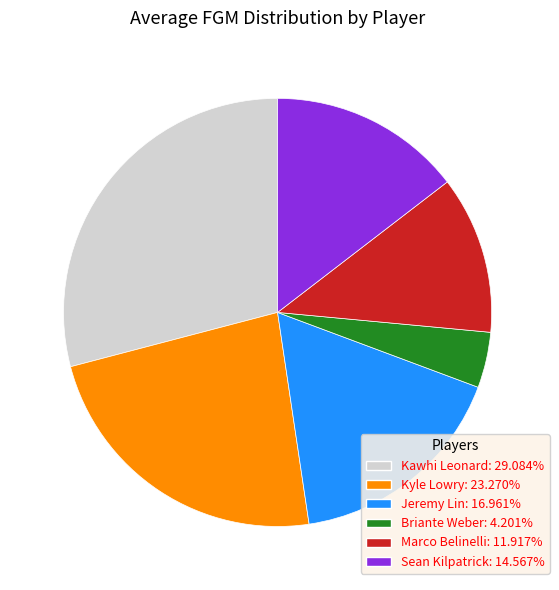

Approximately how many times larger is the value at Jeremy Lin compared to Sean Kilpatrick?

1.2